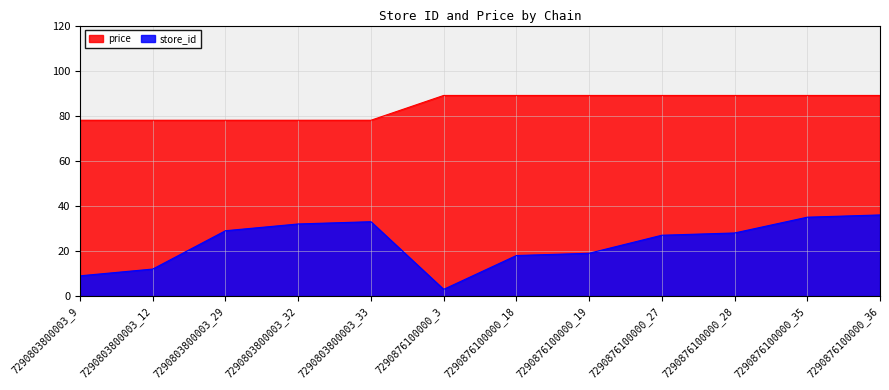

Reading left to right, list all the values displayed in this chart.

store_id: 9	12	29	32	33	3	18	19	27	28	35	36
price: 78	78	78	78	78	89	89	89	89	89	89	89